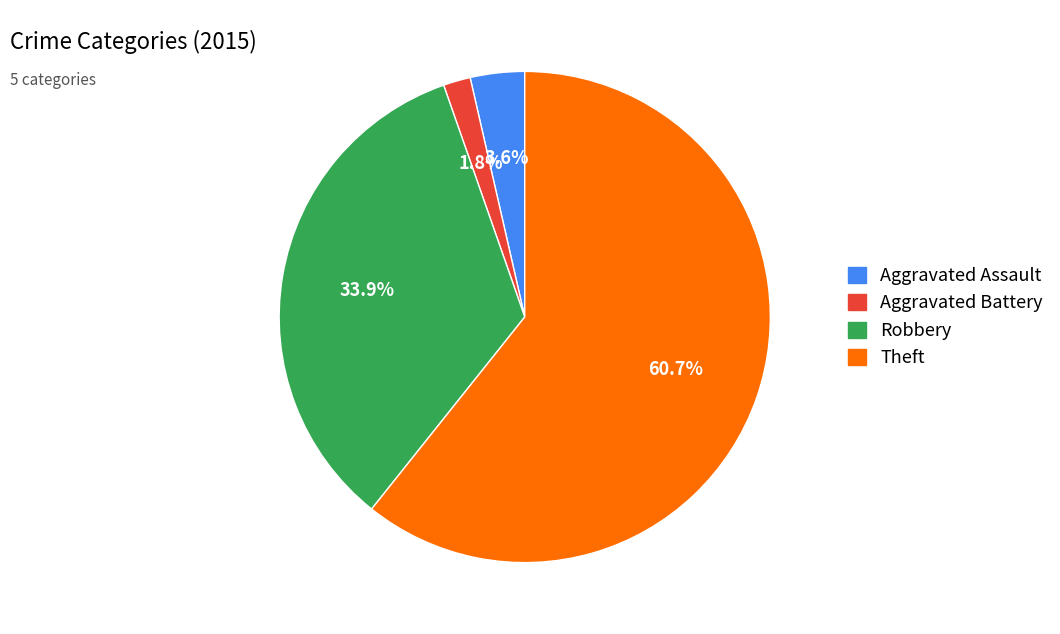

To the nearest percent, what is the average slice percentage?

25%